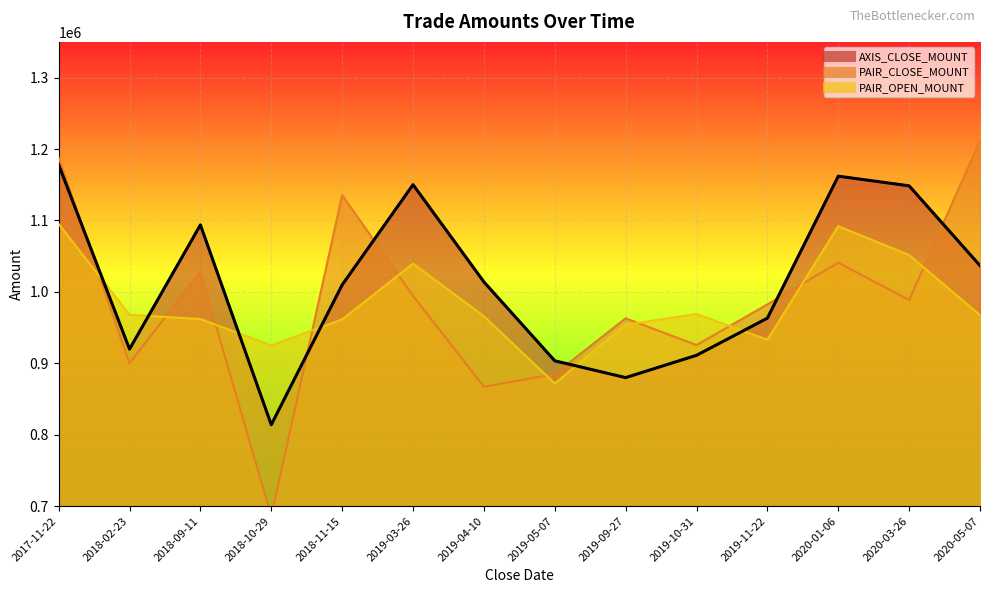

What is the average value?

1013200